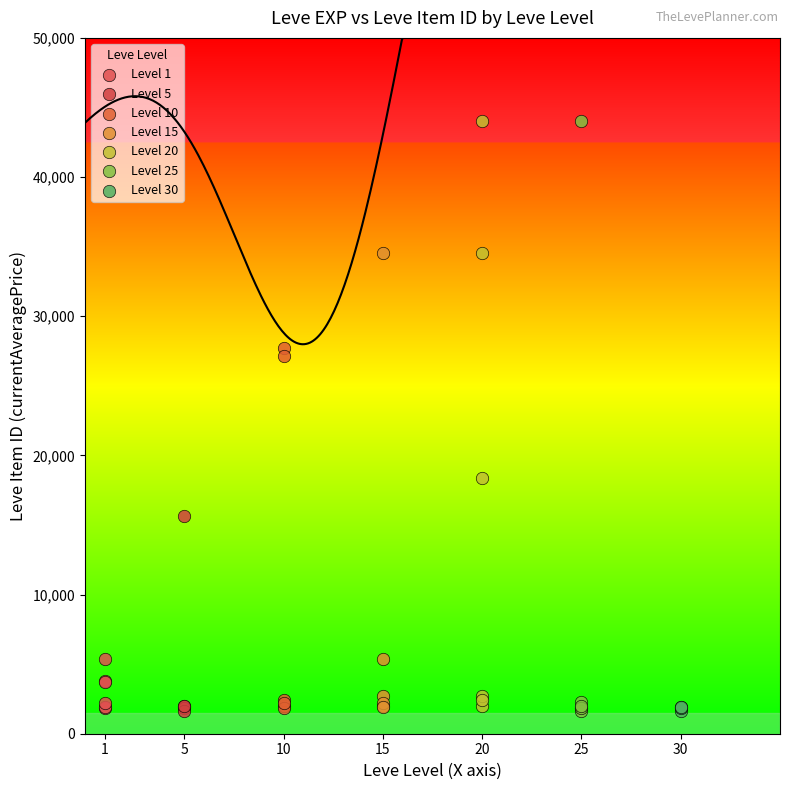

What are all the series names shown in the legend?

Level 1, Level 5, Level 10, Level 15, Level 20, Level 25, Level 30